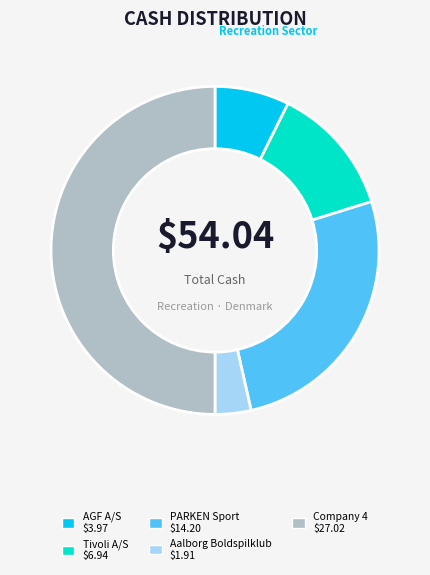

Count the number of slices in the pie.

5